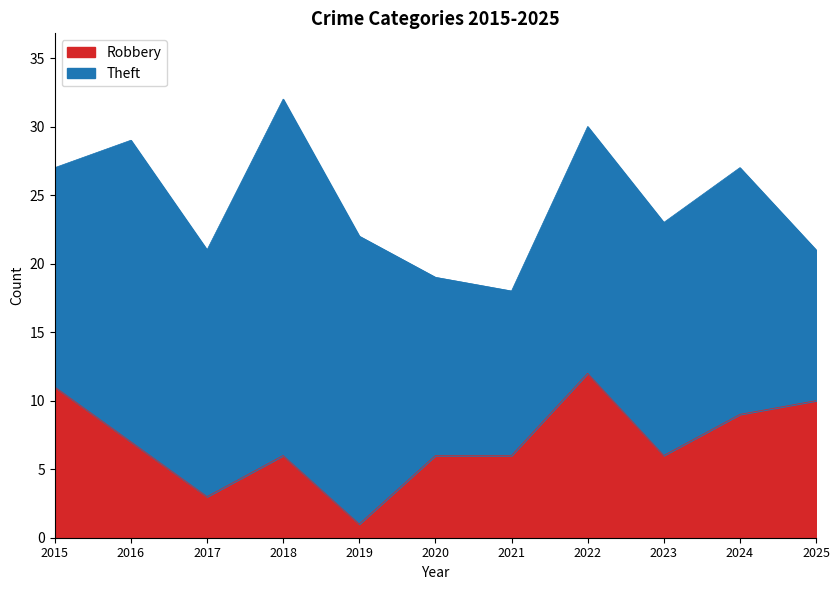

What is the value of the 9th point from the left?

6